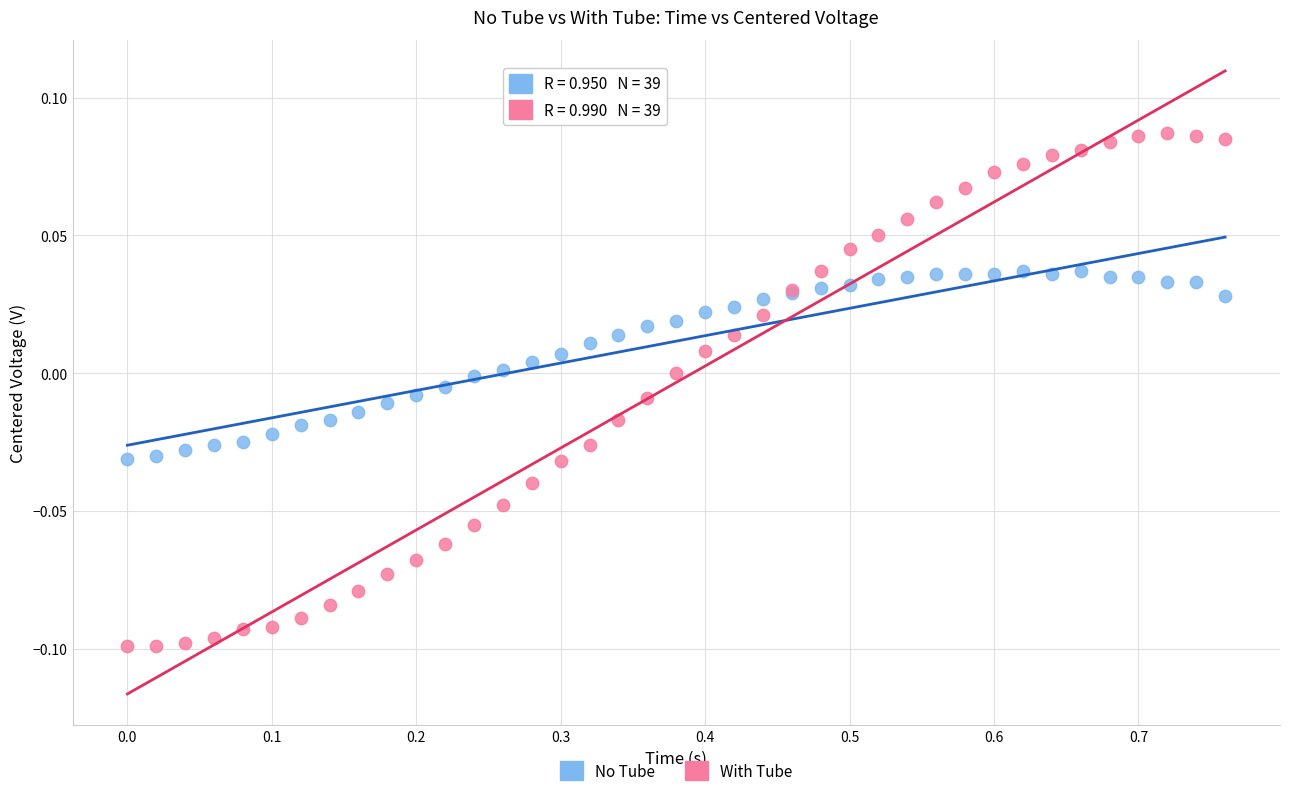

Which series has the largest Y range (max minus min)?

With Tube